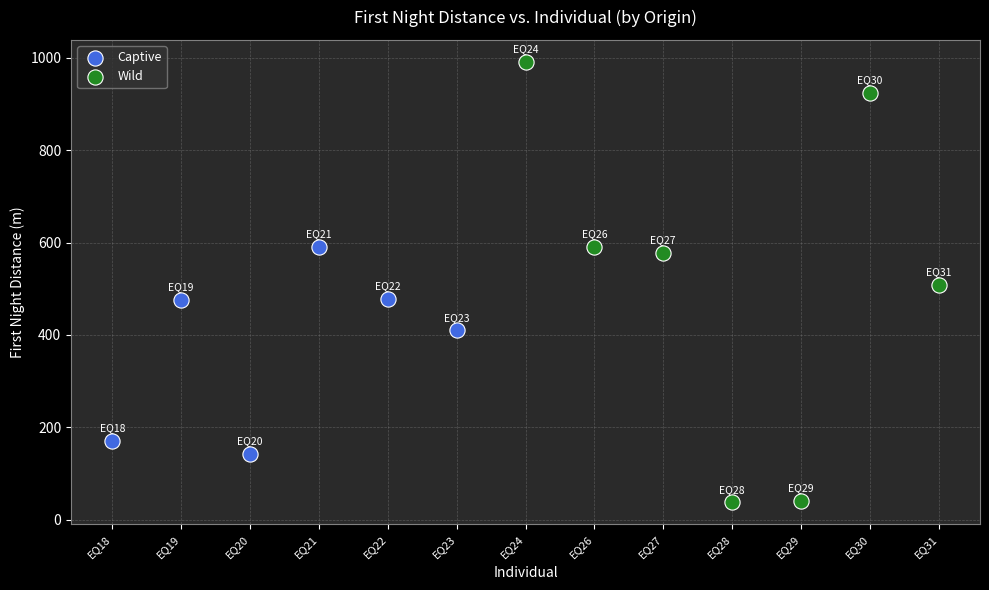

Which series reaches the minimum Y coordinate?

Wild